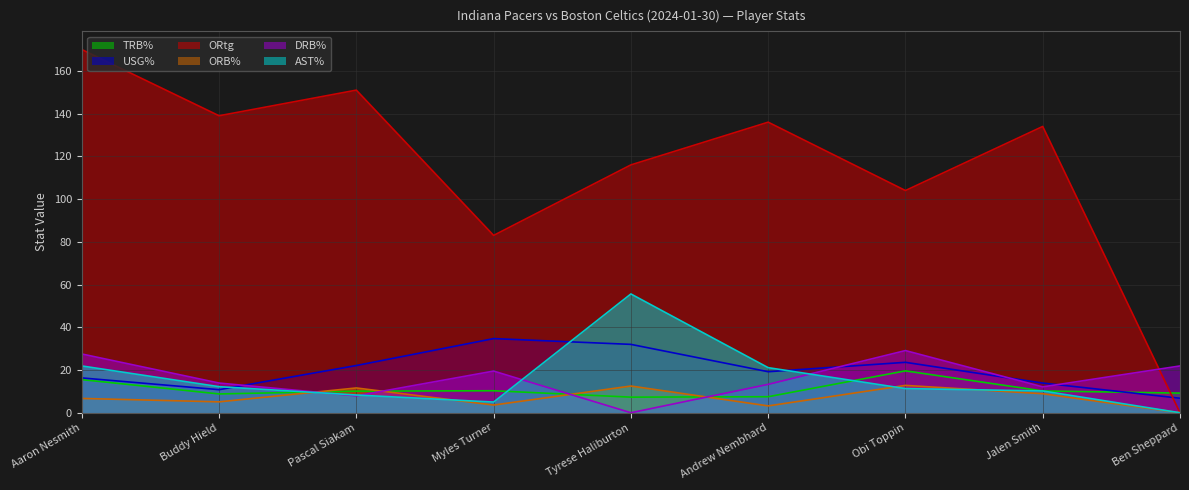

Which series has the largest range (max minus min)?

ORtg